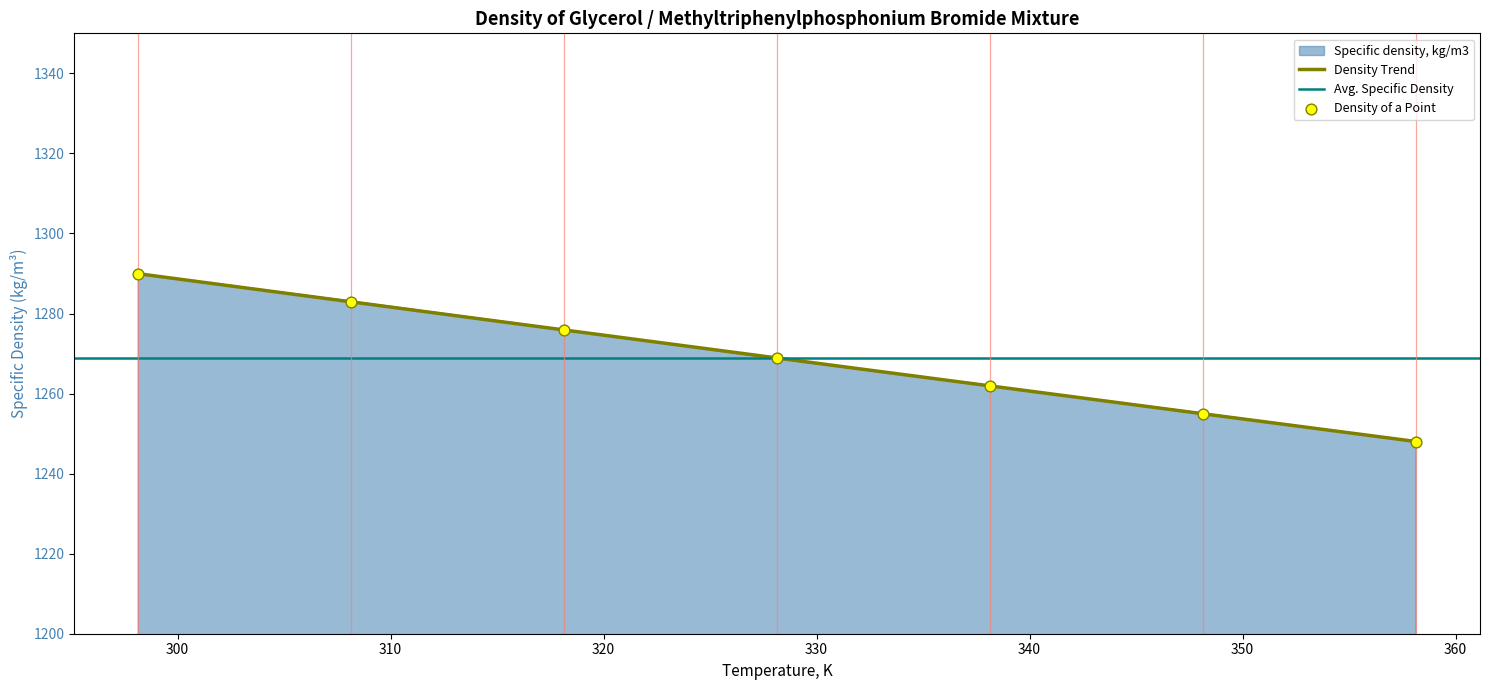

What is the change in value from 298.15 to 308.15?

-6.9